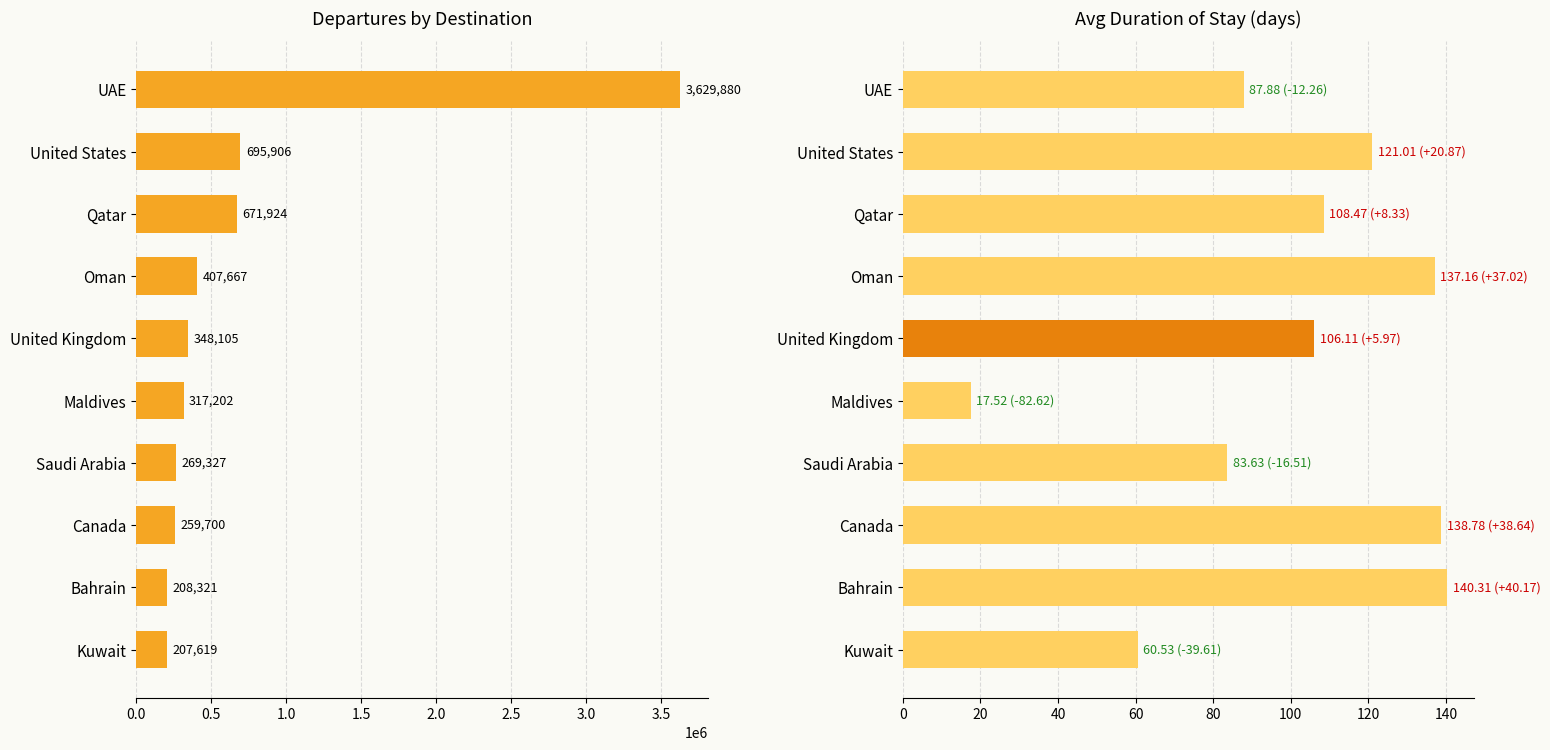

What is the sum of all Avg Duration of Stay values?

1001.4